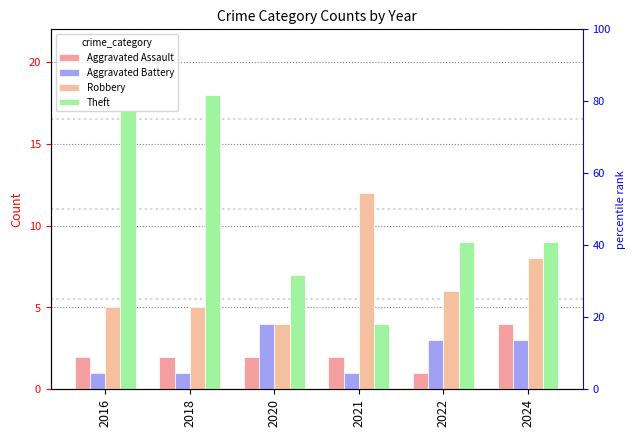

Which series changed the most between 2020 and 2024?

Robbery